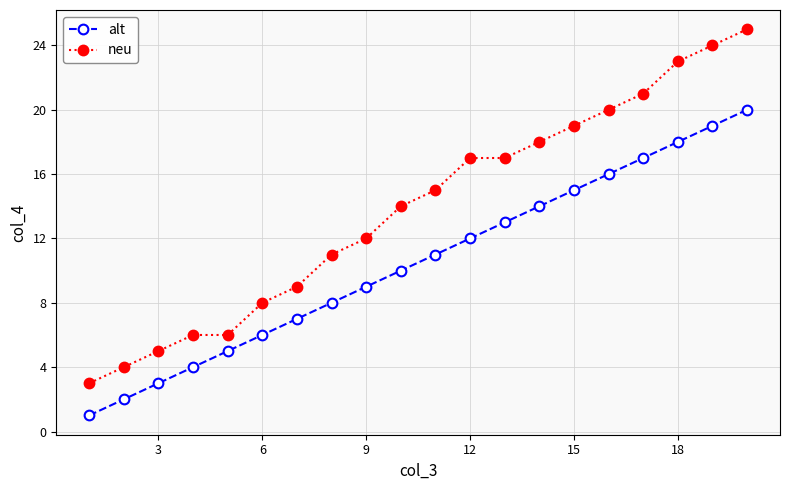

Does the chart display data point markers on the line(s)?

Yes